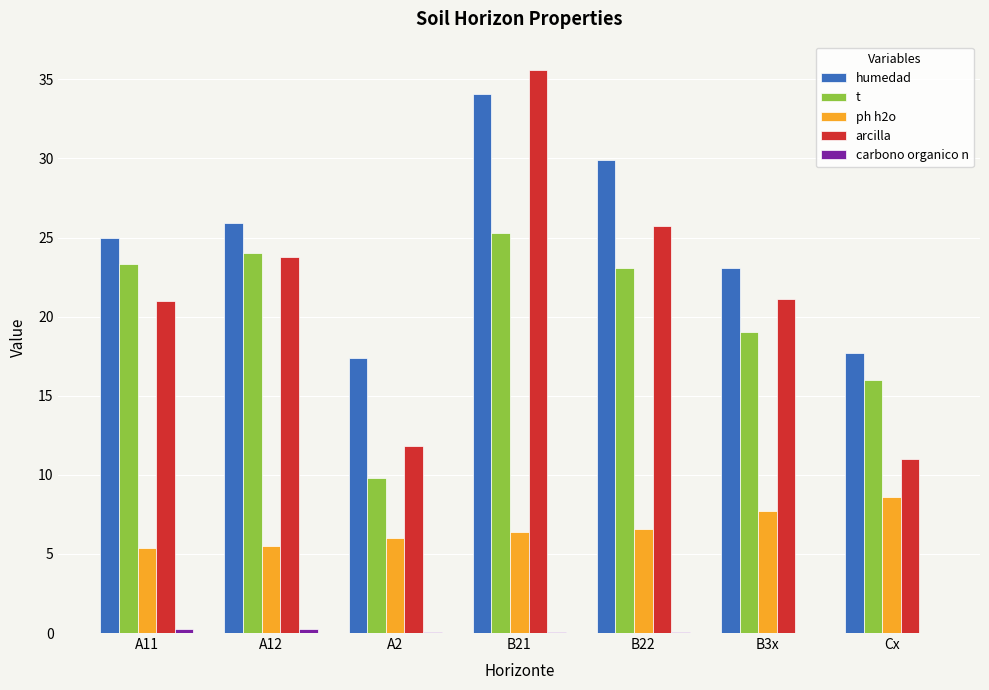

How many groups of bars are there?

7